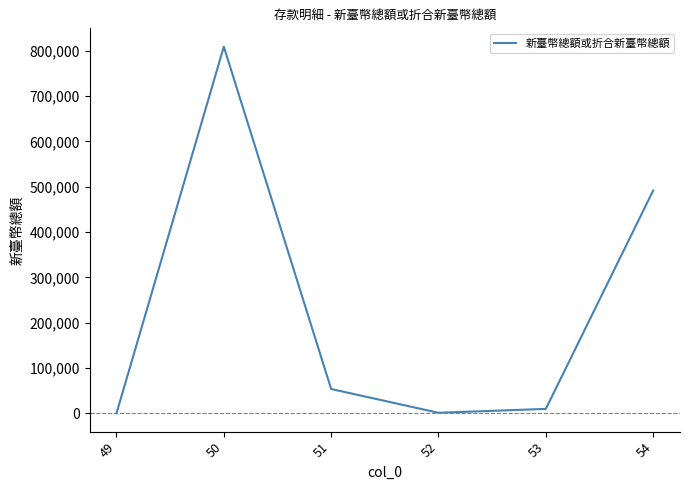

Between 54 and 51, which is larger?

54